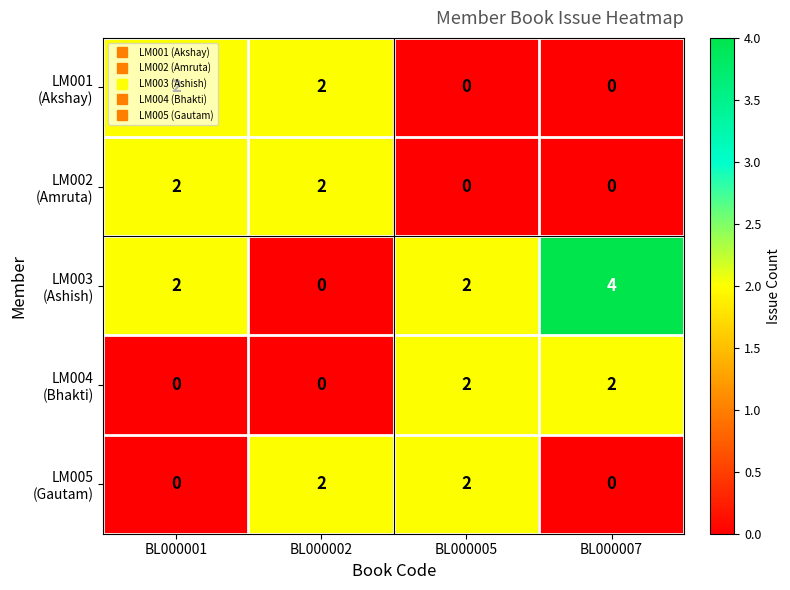

What is the total value across all series at BL000001?

6